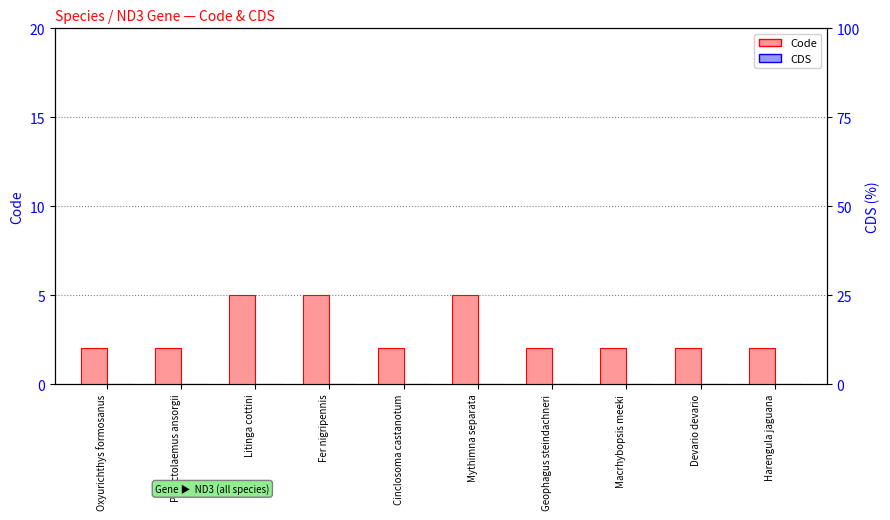

How many bars are there in each group?

2